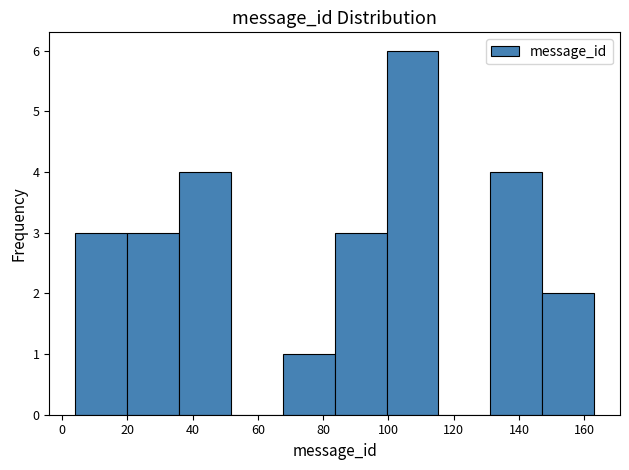

Reading left to right, list every bar in this chart as the range it spans on the x-axis followed by its height. Neither the bar edges nor the heights are printed on the chart, so give them approximately, as read against the axes.

4 to 20: 3
20 to 36: 3
36 to 52: 4
52 to 68: 0
68 to 84: 1
84 to 100: 3
100 to 116: 6
116 to 132: 0
132 to 148: 4
148 to 164: 2